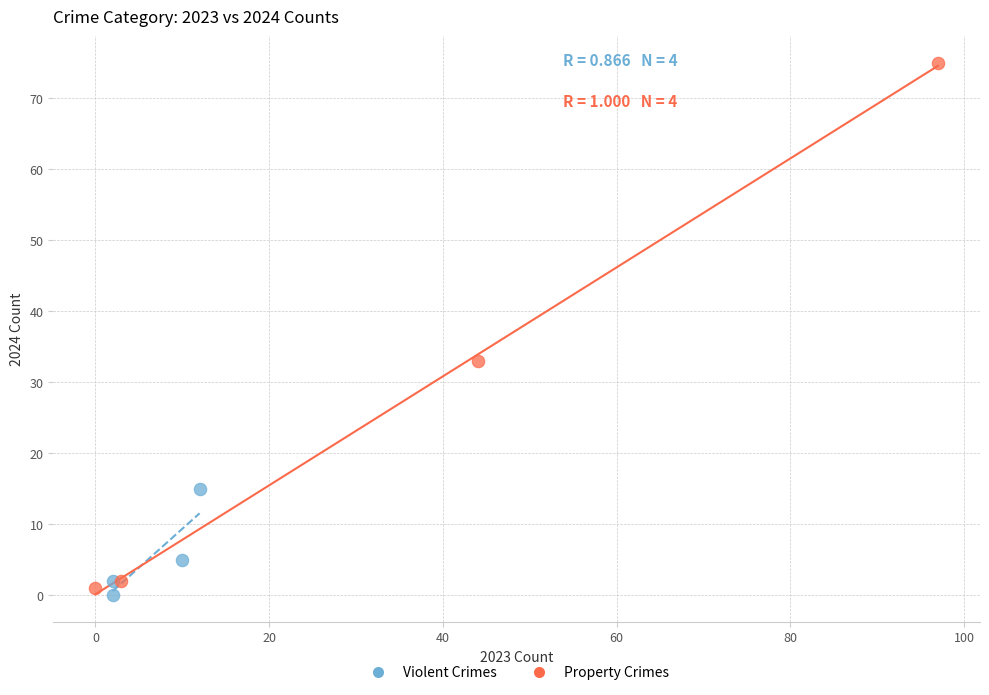

Which series reaches the minimum Y coordinate?

Violent Crimes